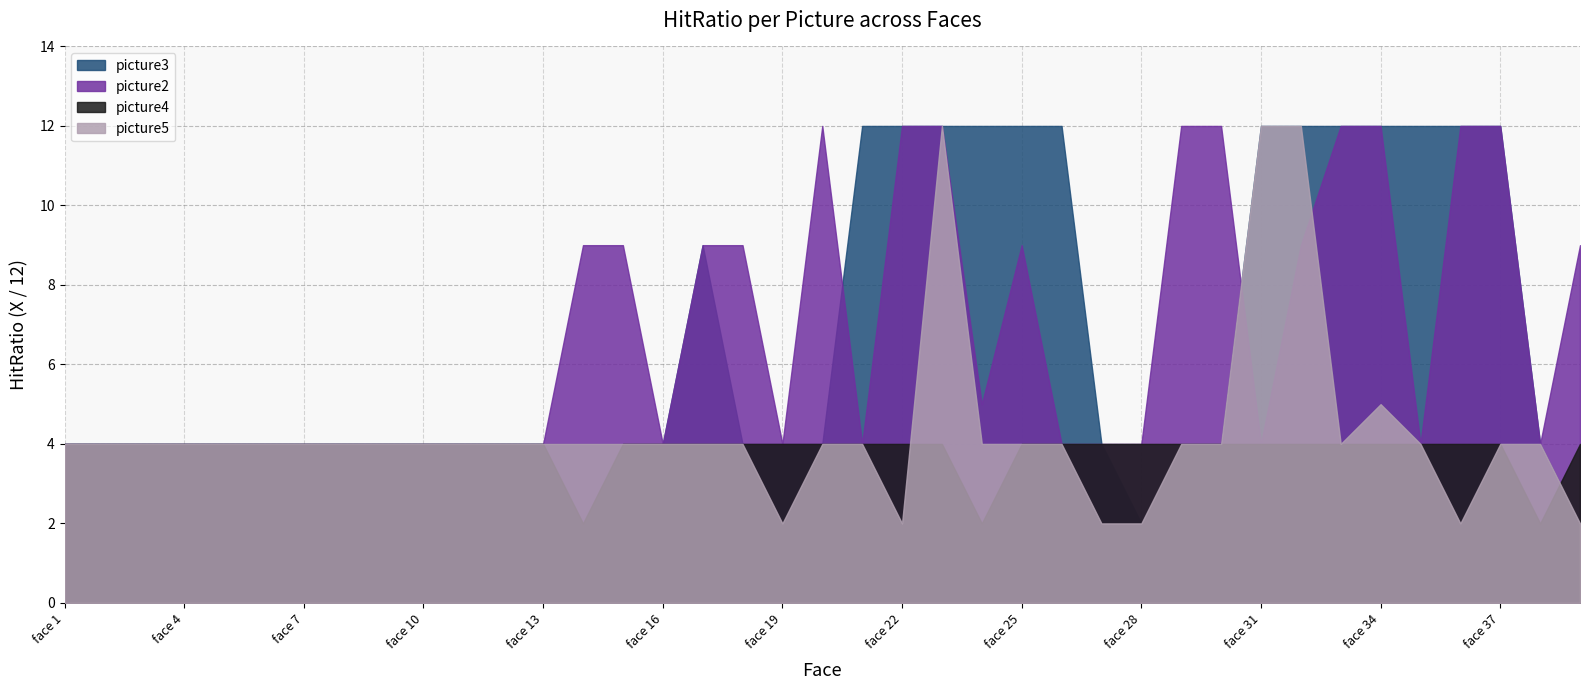

Which label corresponds to the largest value in the chart?

face 21